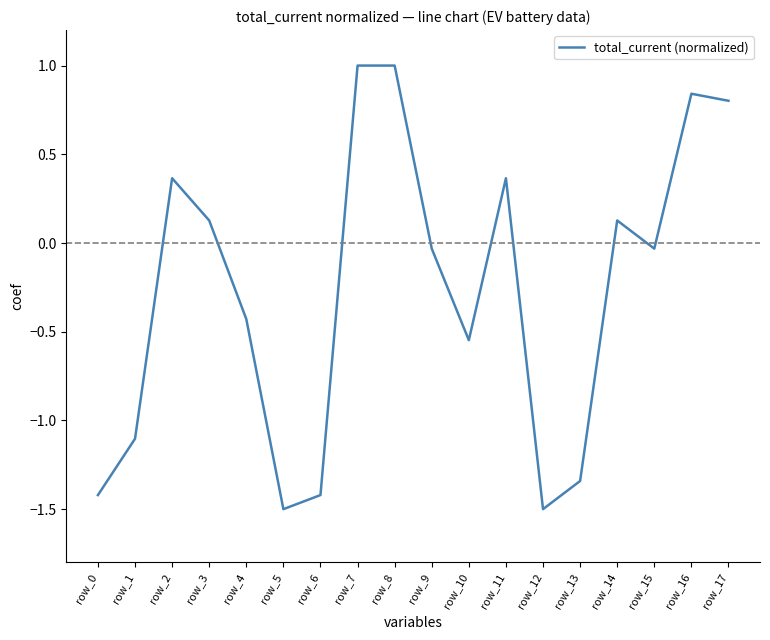

What is the change in value from row_7 to row_15?

-1.0